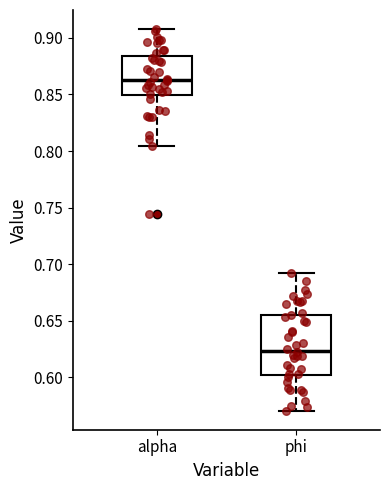

Reading left to right, transcribe this box plot: for each box, give where its median line is, the range the box spans, and where its two whiskers end, as read against the y-axis. The values are not printed on the chart, so give them approximately, as read against the axis.

alpha: median 0.865, box 0.850 to 0.885, whiskers 0.805 to 0.910
phi: median 0.625, box 0.600 to 0.655, whiskers 0.570 to 0.695